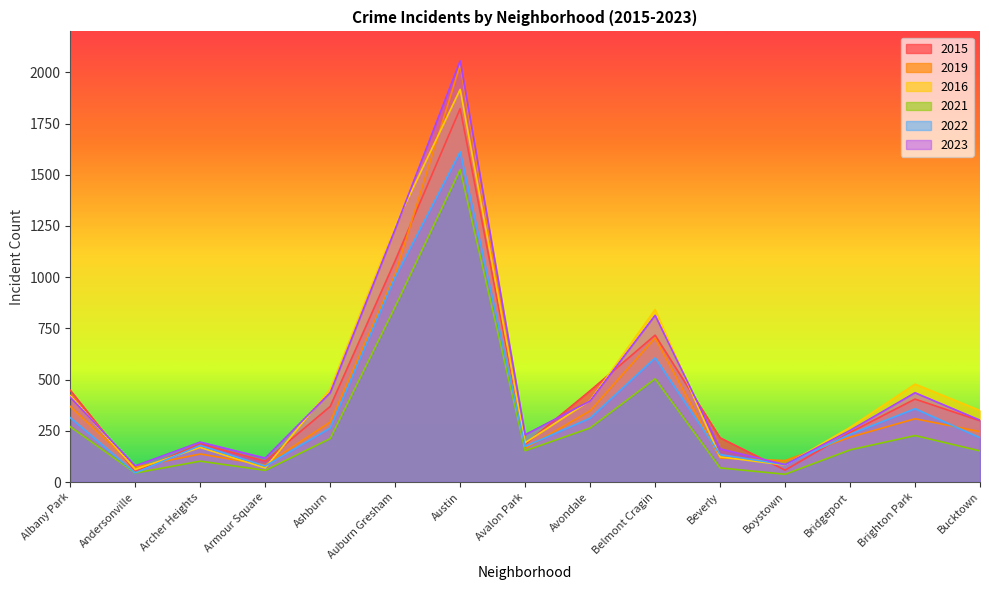

List the series in order of their peak value, highest first.

2023, 2019, 2016, 2015, 2022, 2021